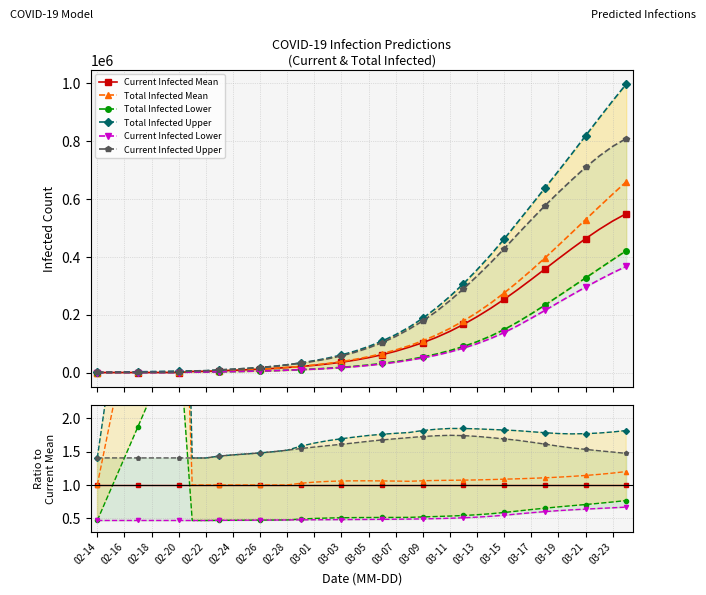

The value of Total Infected Lower at 25 is 0.5. True or false?

True